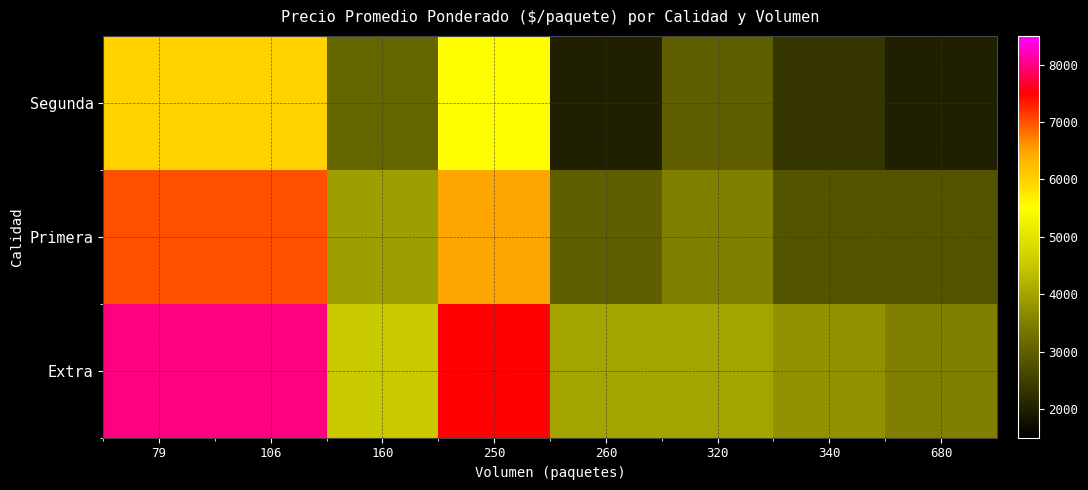

How many categories are shown in the chart?

8